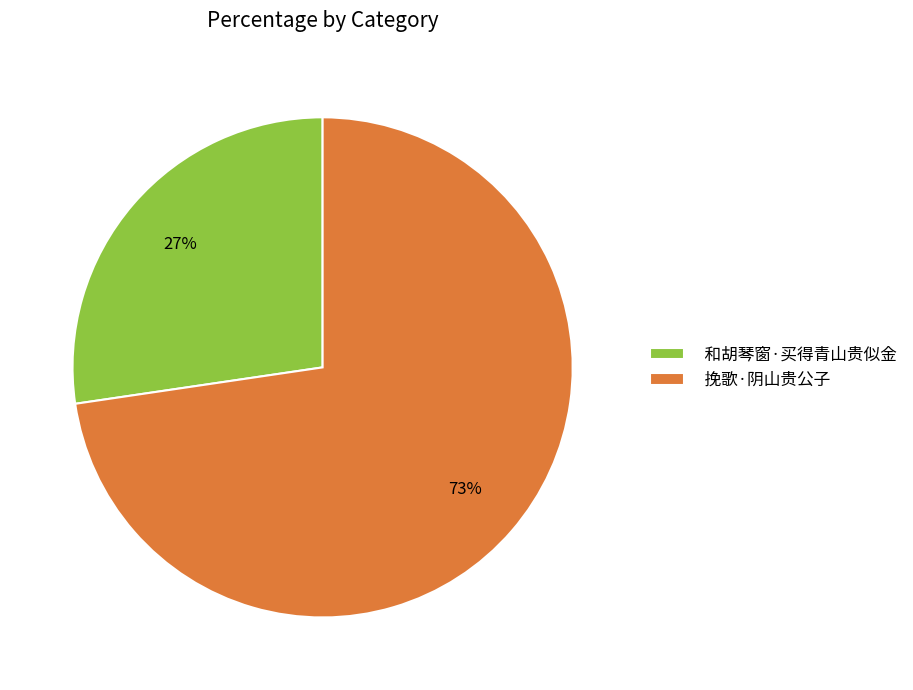

To the nearest percent, what percentage of the pie is 挽歌·阴山贵公子?

73%